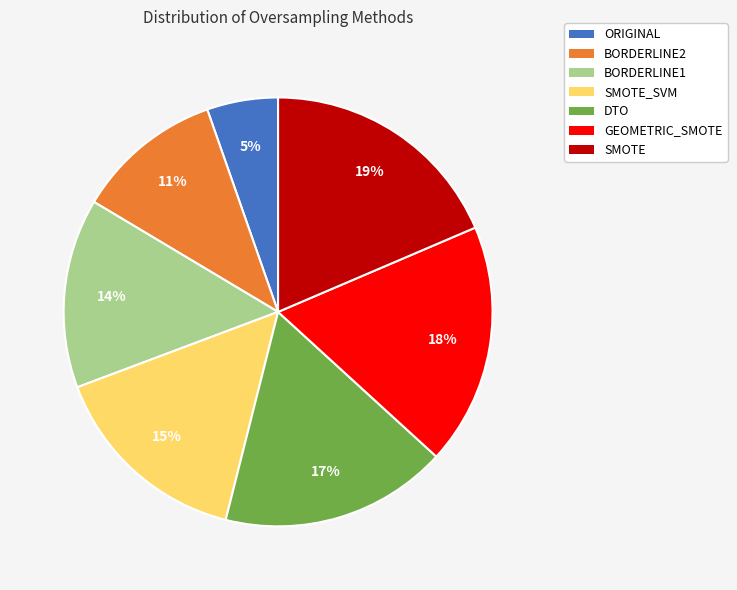

Which slice is the smallest?

ORIGINAL